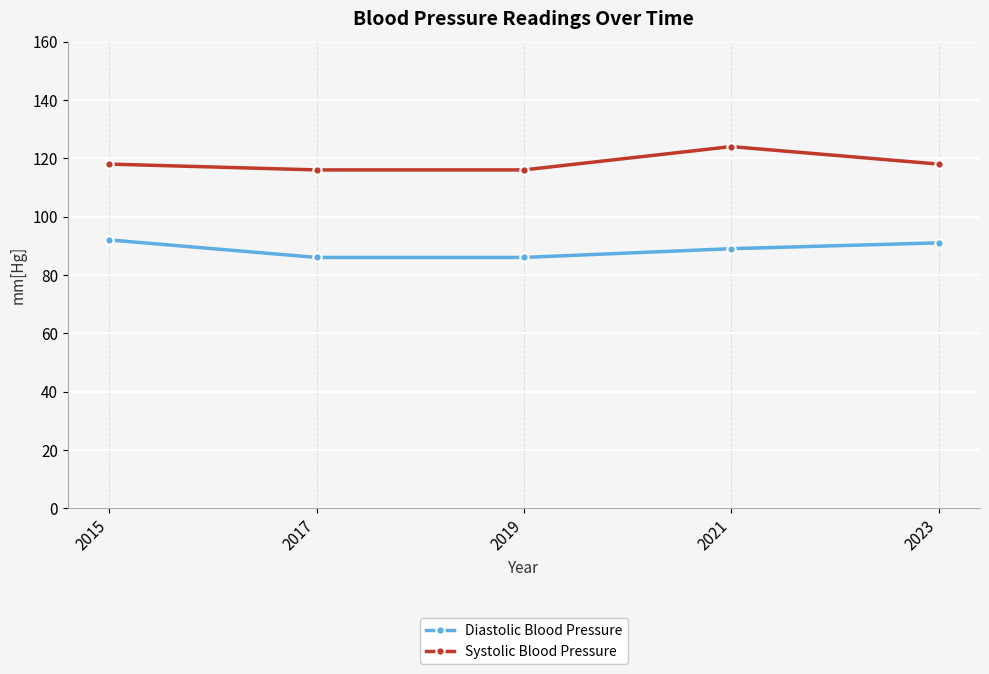

At which category is the sum across all series the highest?

2021